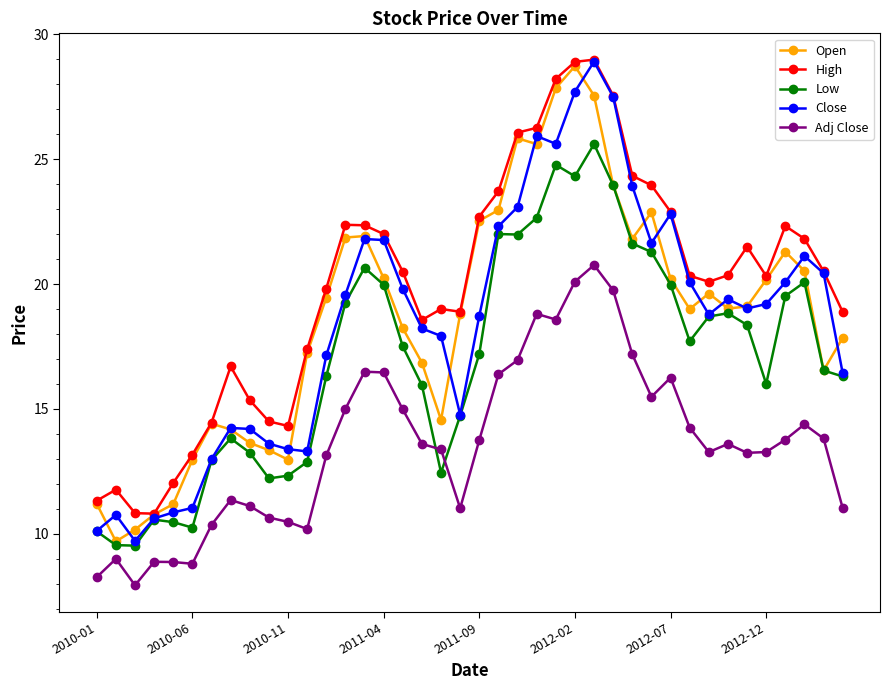

Does the chart display data point markers on the line(s)?

Yes